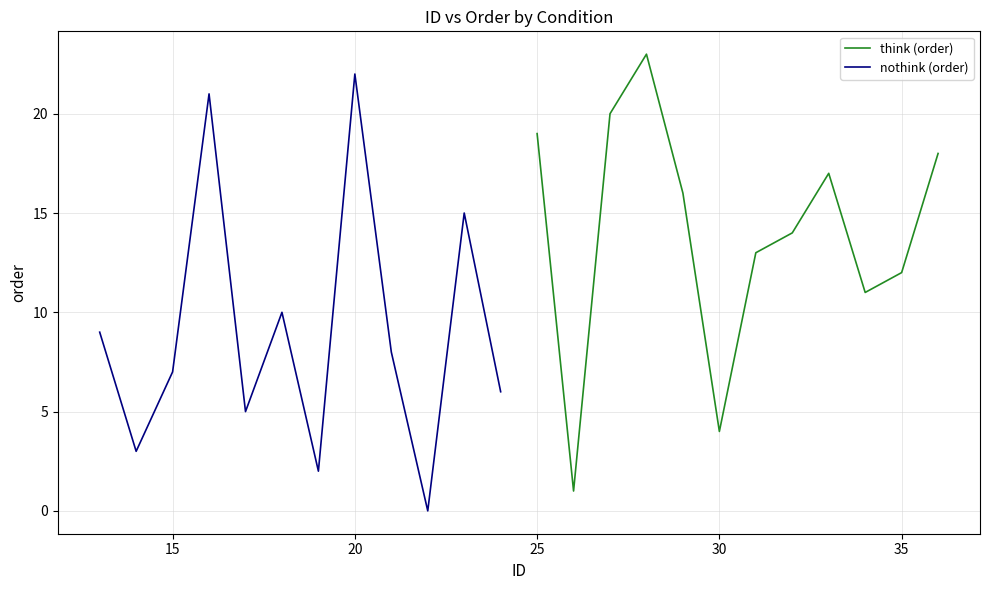

What is the sum of all nothink (order) values?

108